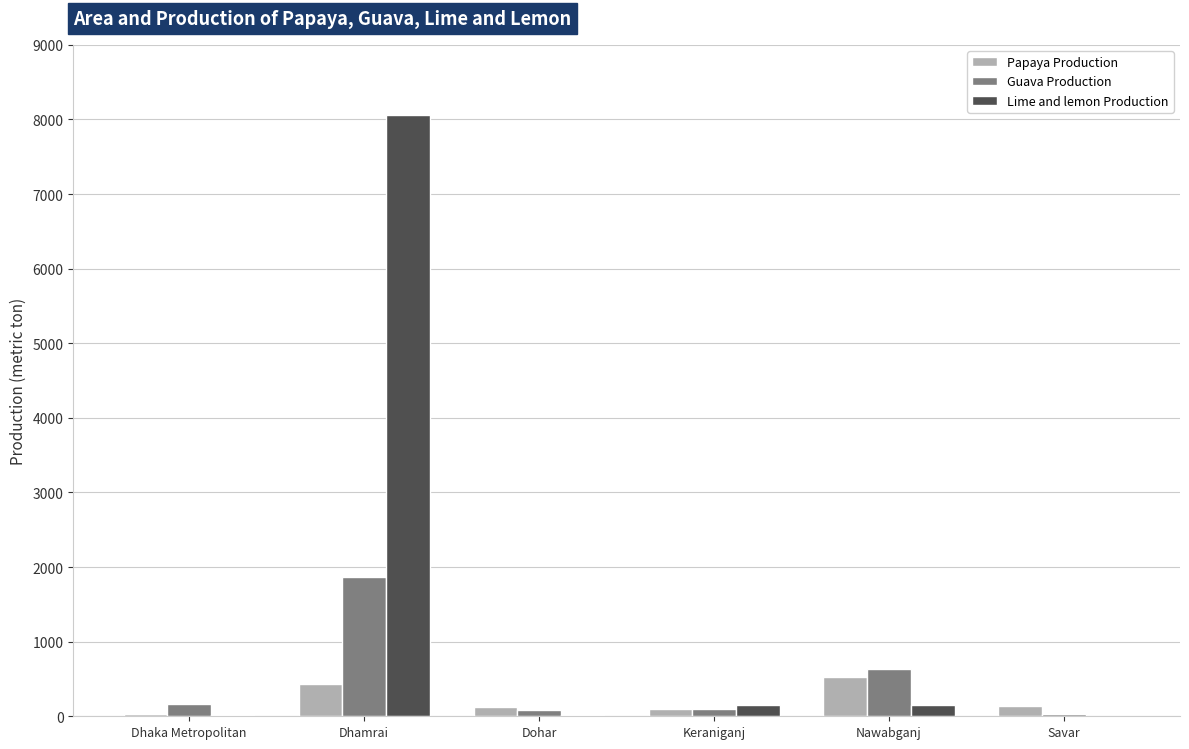

What are all the series names shown in the legend?

Papaya Production, Guava Production, Lime and lemon Production